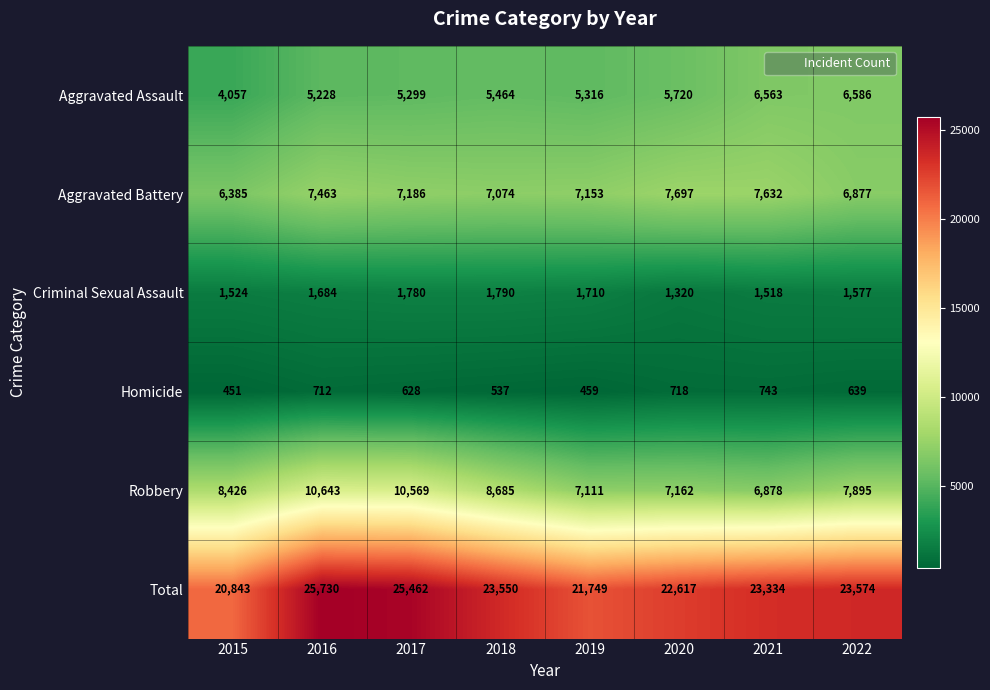

Is it true that Criminal Sexual Assault equals 1518 at 2021?

True